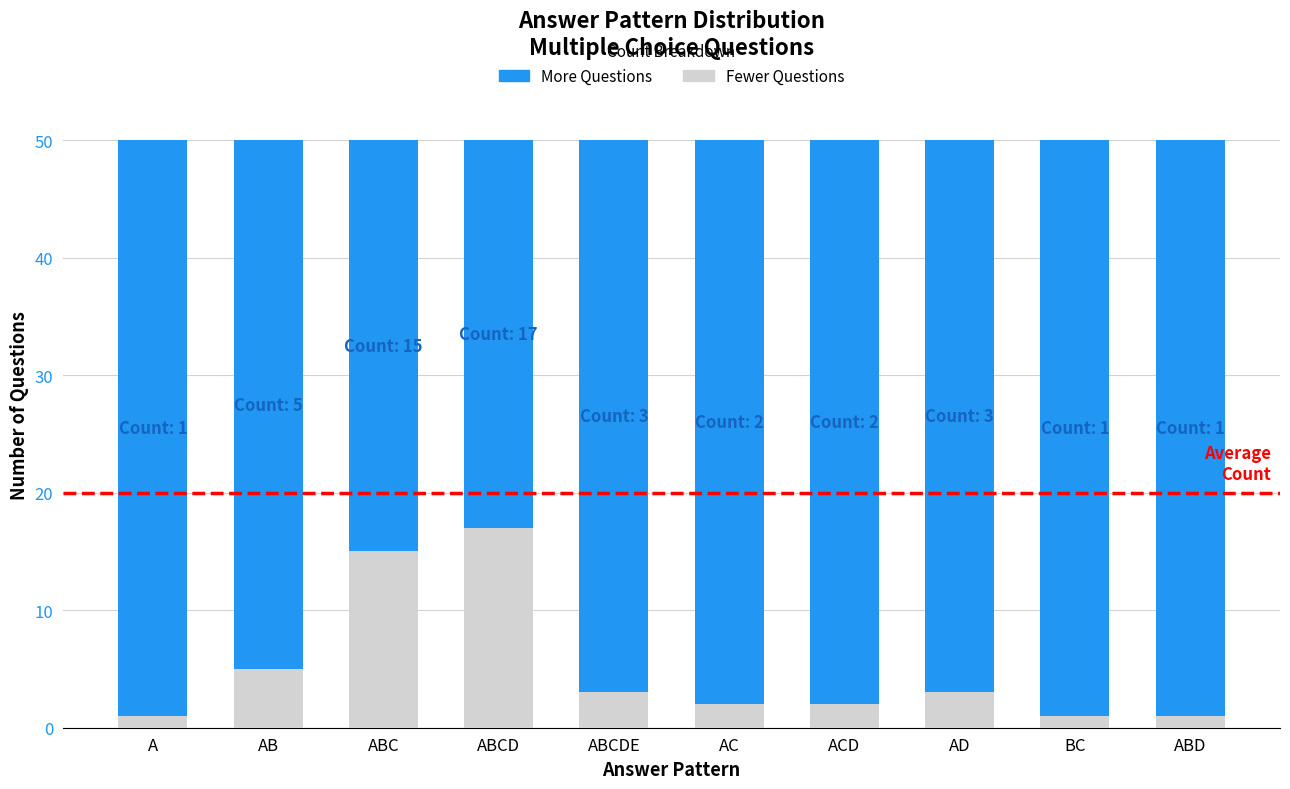

Reading right to left, list the values for the Fewer Questions series.

1	1	3	2	2	3	17	15	5	1